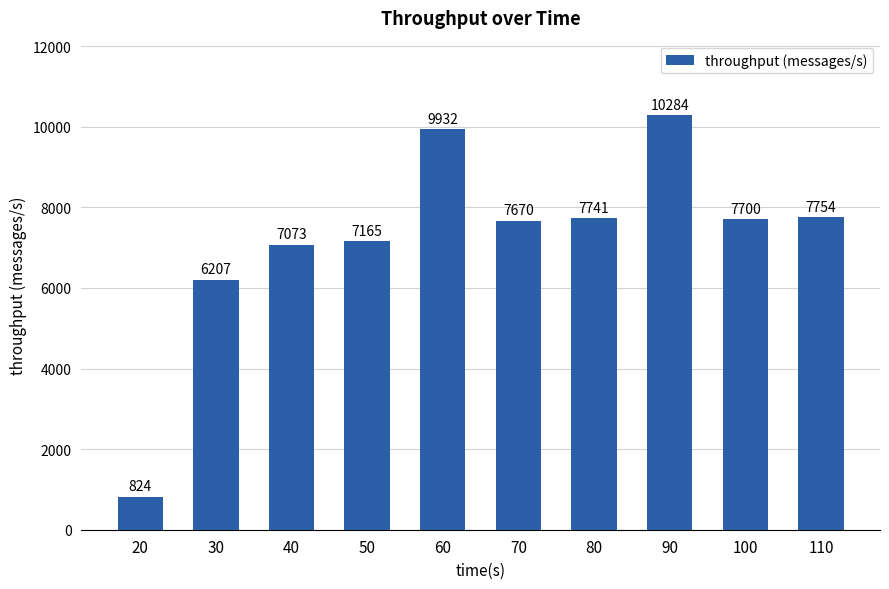

Is it true that the value at 60 is 6856?

False